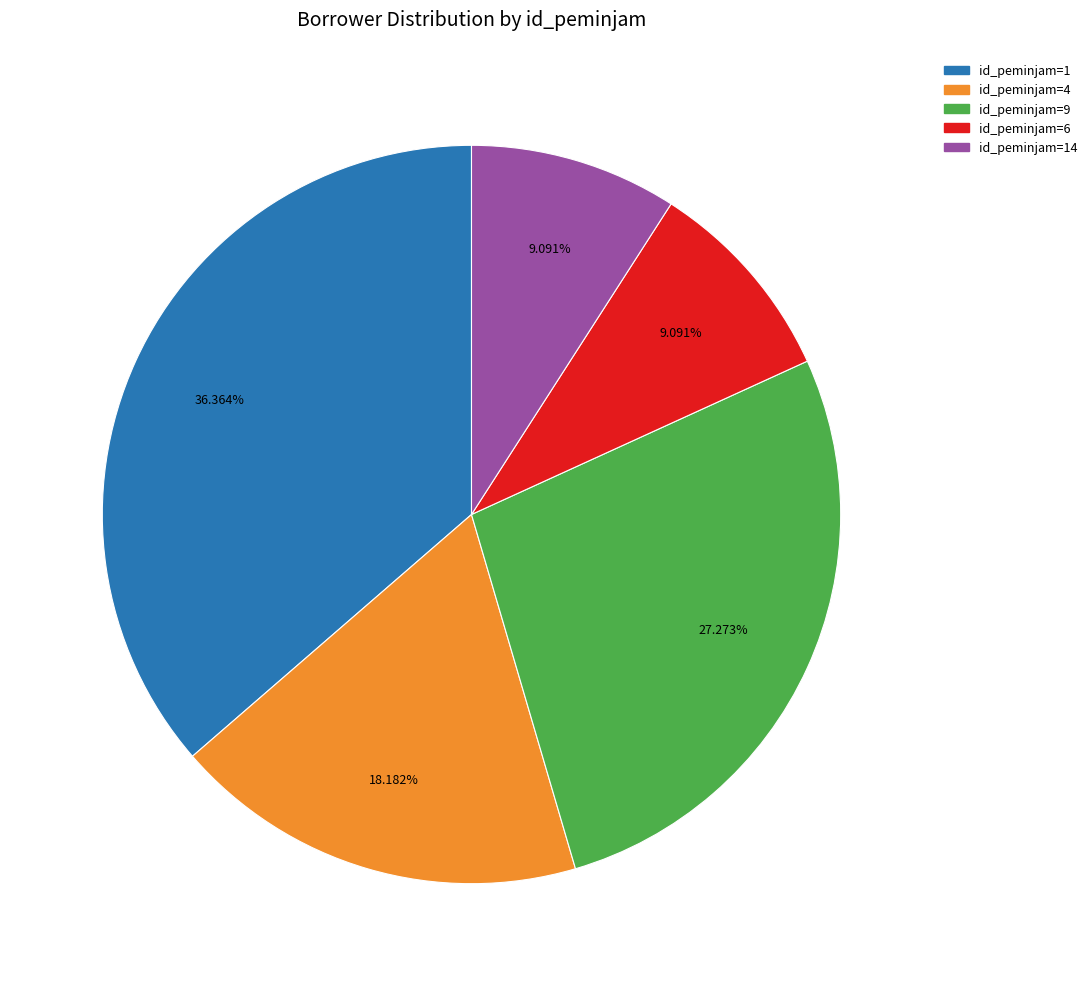

Does any single category account for the majority?

No